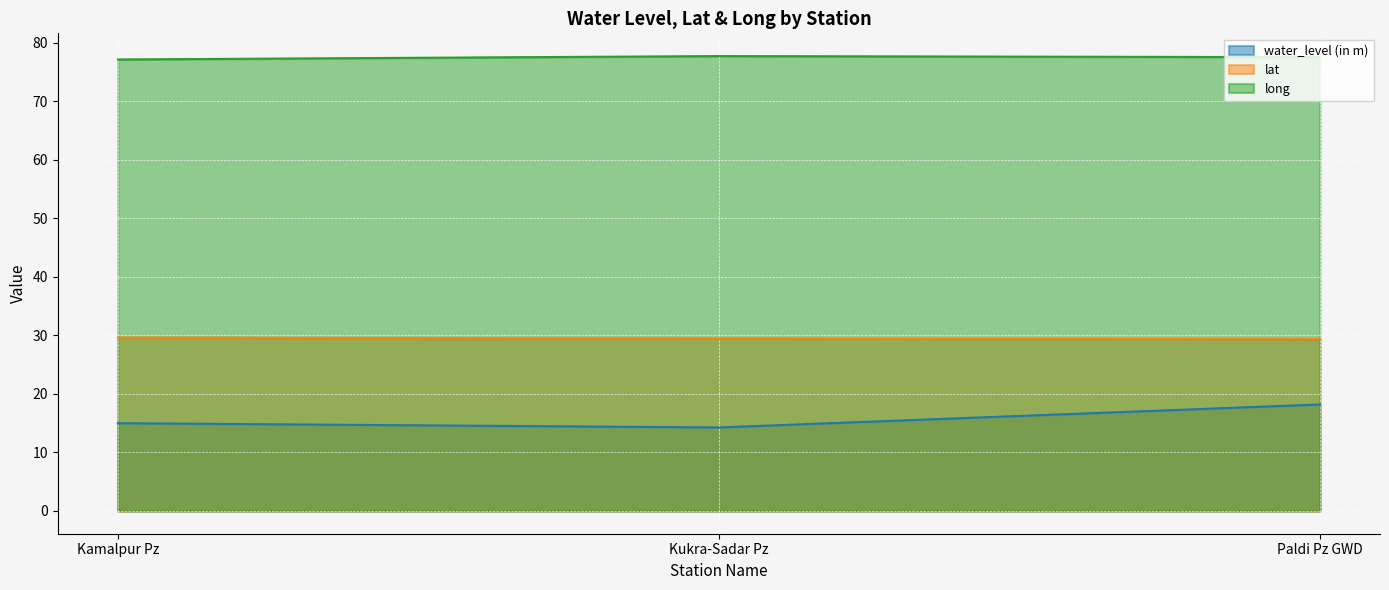

At which category is the sum across all series the highest?

Paldi Pz GWD